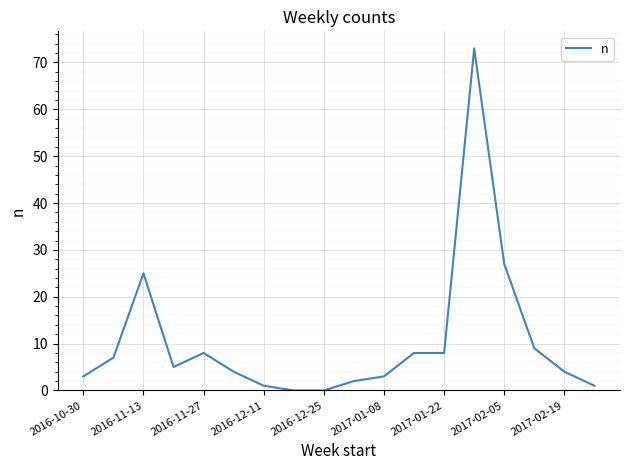

What is the maximum value shown in the chart?

73